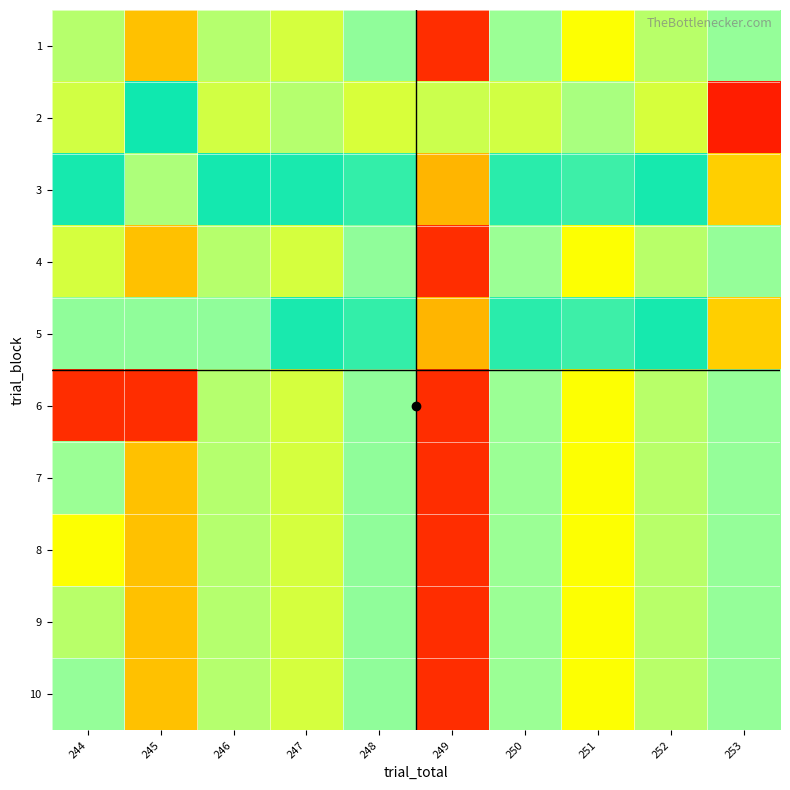

Reading left to right, what are all the values shown in this chart?

1: 244=71.0	245=80.2	246=70.9	247=73.3	248=68.4	249=89.2	250=68.9	251=76.3	252=71.2	253=53.4
2: 244=49.0	245=60.2	246=49.0	247=51.2	248=48.5	249=72.5	250=49.0	251=51.9	252=48.6	253=31.8
3: 244=62.1	245=70.2	246=59.9	247=62.2	248=58.4	249=80.9	250=58.9	251=64.1	252=59.9	253=42.6
4: 244=73.3	245=80.2	246=71.0	247=73.3	248=68.4	249=89.2	250=68.9	251=76.3	252=71.2	253=53.4
5: 244=68.4	245=68.4	246=68.4	247=62.2	248=58.4	249=80.9	250=58.9	251=64.1	252=59.9	253=42.6
6: 244=89.2	245=89.2	246=70.9	247=73.3	248=68.4	249=89.2	250=68.9	251=76.3	252=71.2	253=53.4
7: 244=68.9	245=80.2	246=70.9	247=73.3	248=68.4	249=89.2	250=68.9	251=76.3	252=71.2	253=53.4
8: 244=76.3	245=80.2	246=70.9	247=73.3	248=68.4	249=89.2	250=68.9	251=76.3	252=71.2	253=53.4
9: 244=71.2	245=80.2	246=70.9	247=73.3	248=68.4	249=89.2	250=68.9	251=76.3	252=71.2	253=53.4
10: 244=53.4	245=80.2	246=70.9	247=73.3	248=68.4	249=89.2	250=68.9	251=76.3	252=71.2	253=53.4